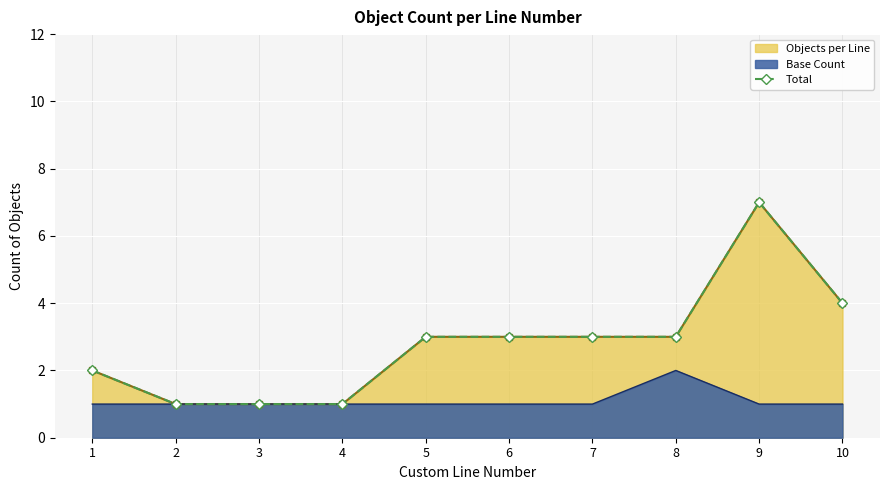

At which category does the chart reach its minimum across all series?

2